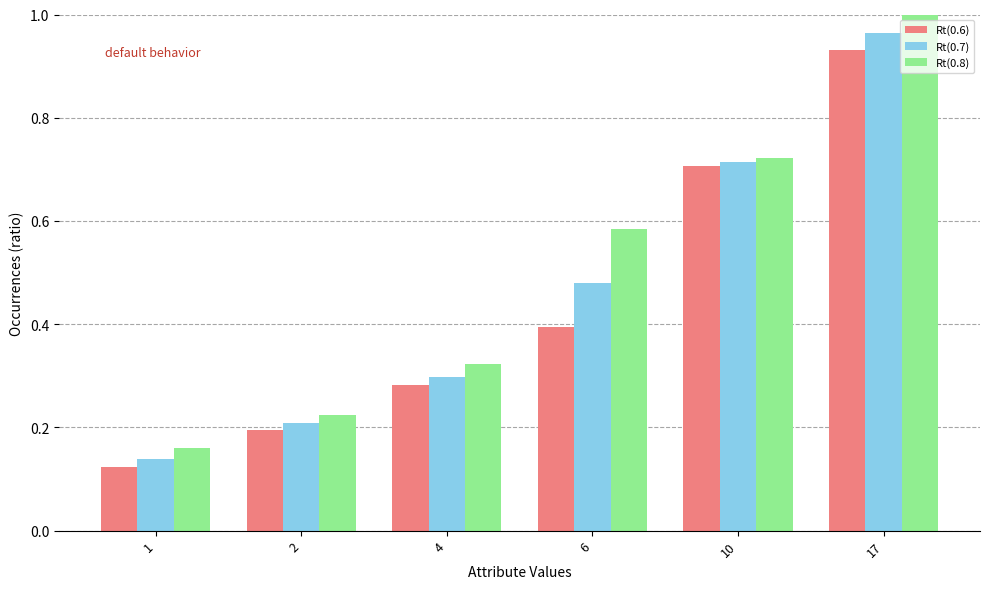

How many bars are there in each group?

3